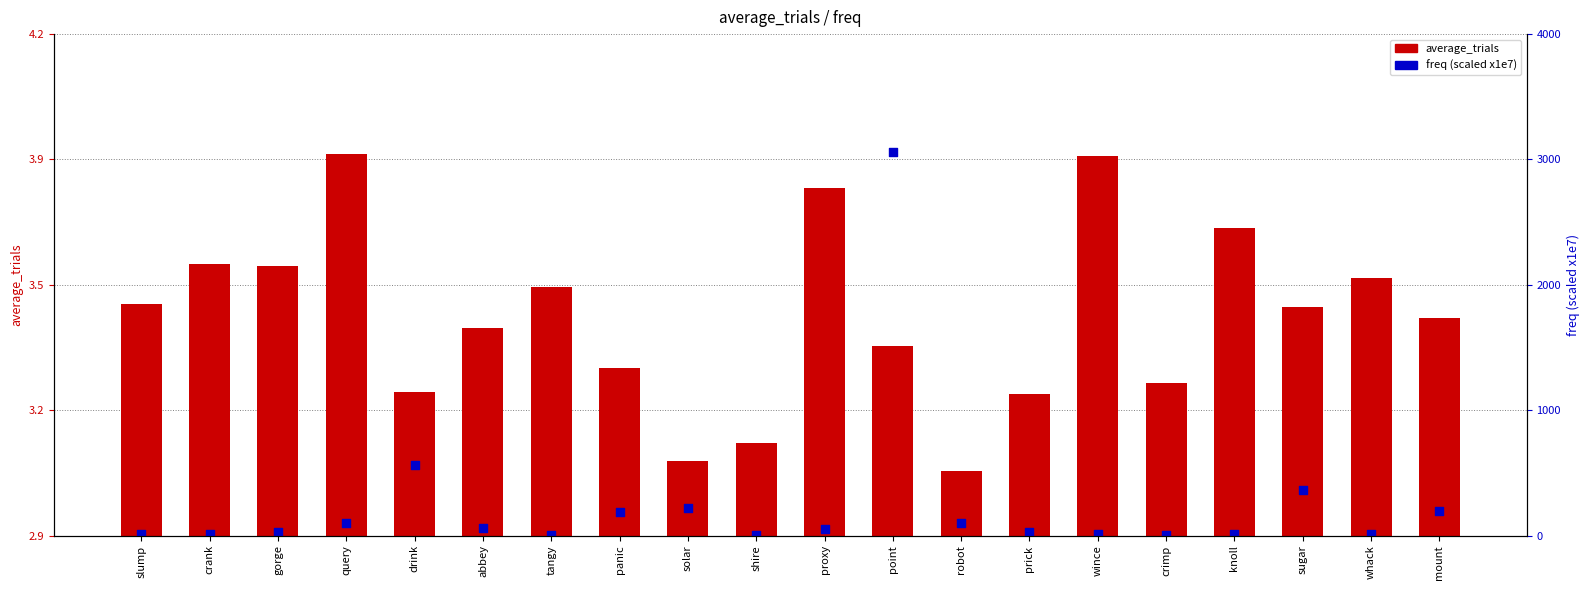

Which series contains the highest Y value?

freq (scaled x1e7)